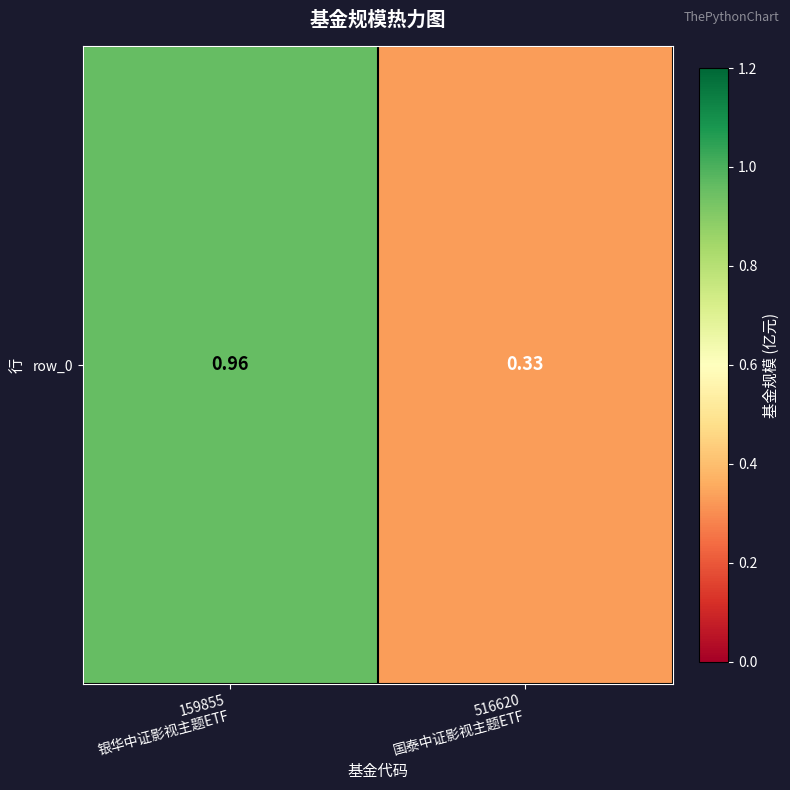

Where is the data nearest to the value 0?

516620
国泰中证影视主题ETF